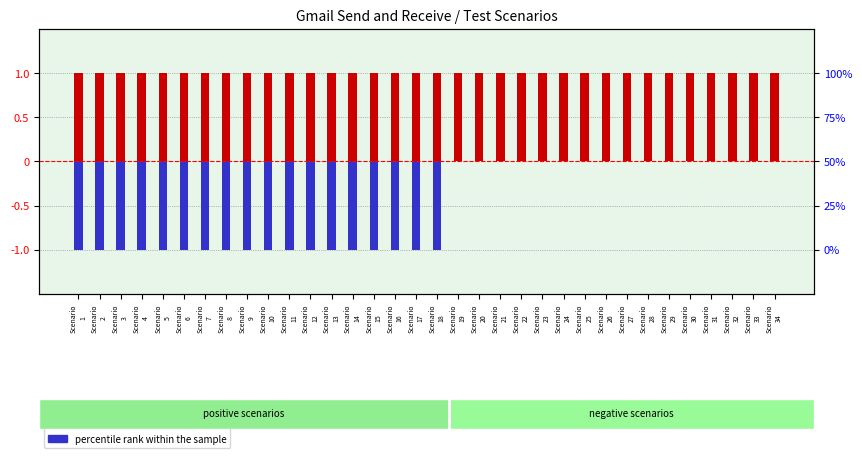

Is the value of percentile rank within the sample (negative) at Scenario
20 greater than the value of transformed count (positive) at Scenario
18?

No